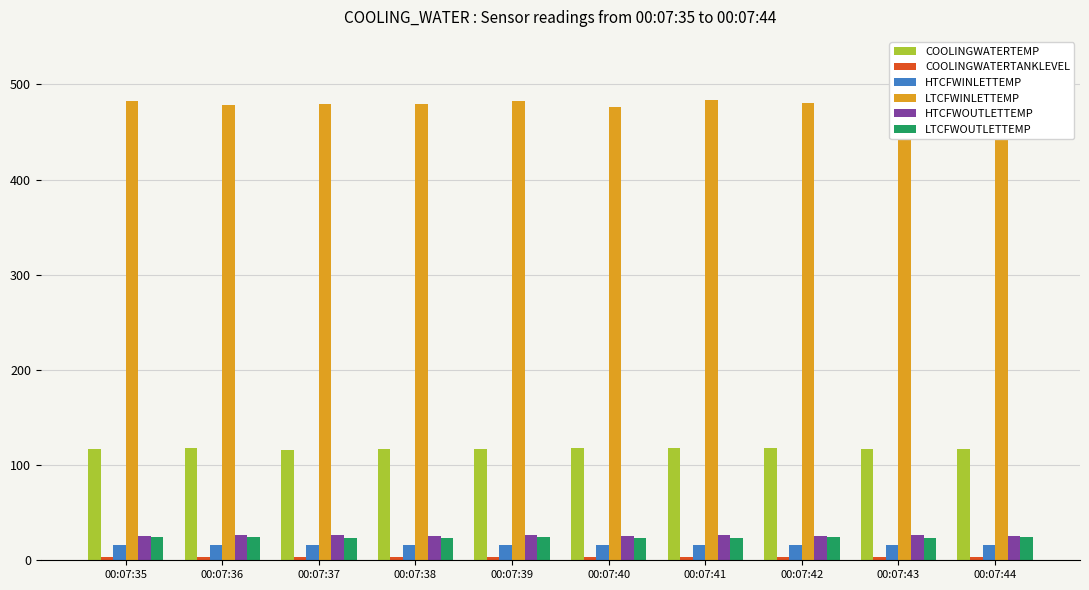

At how many categories does at least one series exceed 360?

10